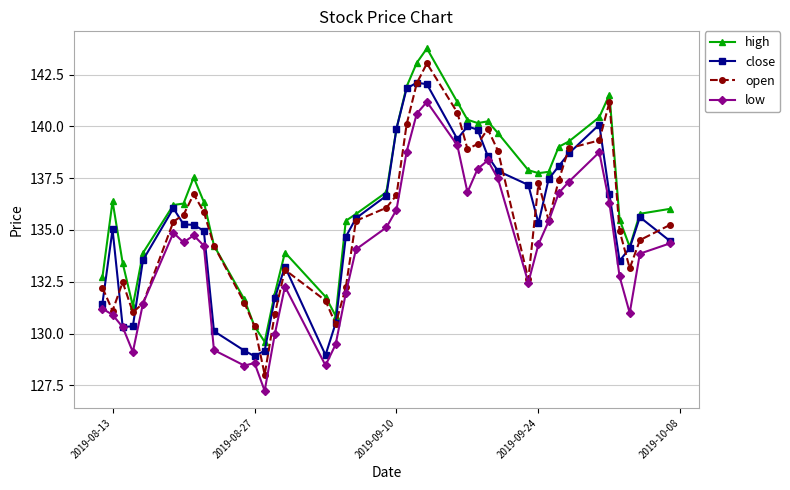

What is the maximum value for low?

141.2